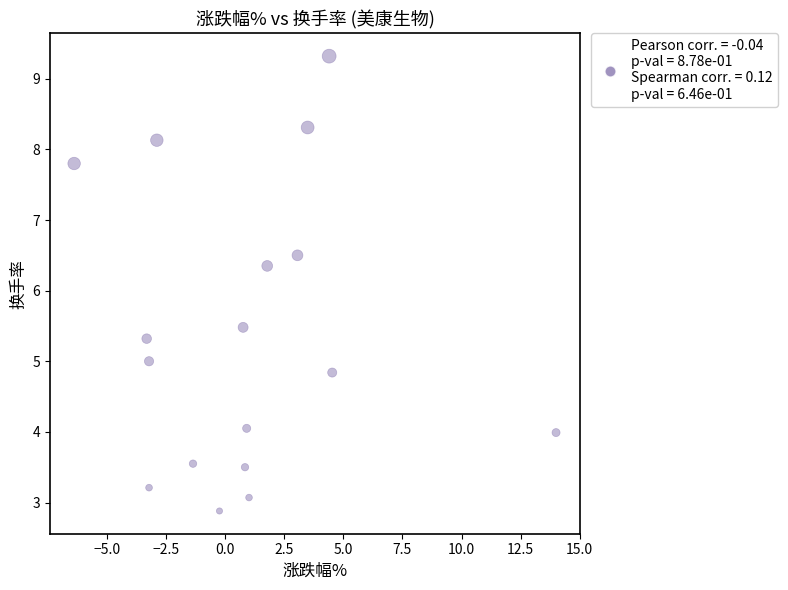

What is the range of Y values (max minus min)?

6.4